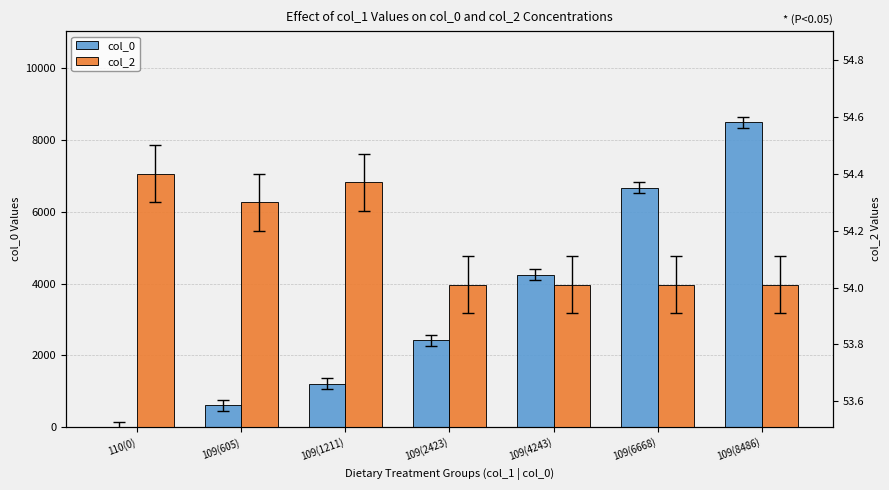

Rank the categories by col_0 value from highest to lowest.

109(8486), 109(6668), 109(4243), 109(2423), 109(1211), 109(605), 110(0)